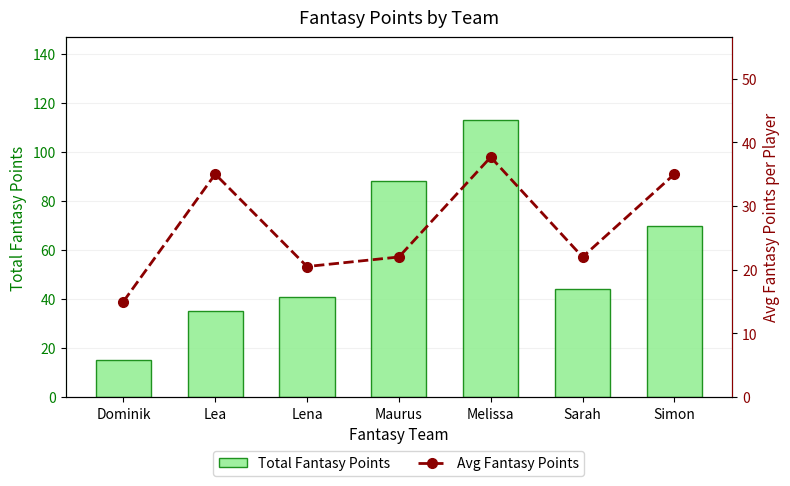

Where is Total Fantasy Points nearest to the value 64?

Simon